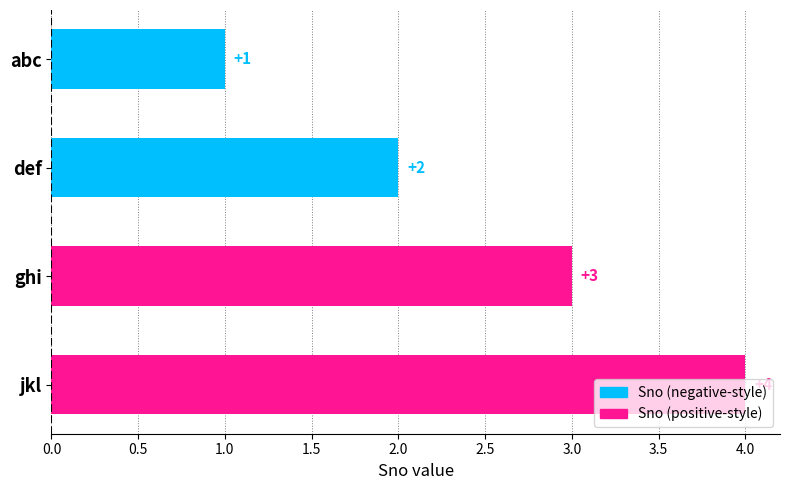

Count the values in the range 2 to 4.

3